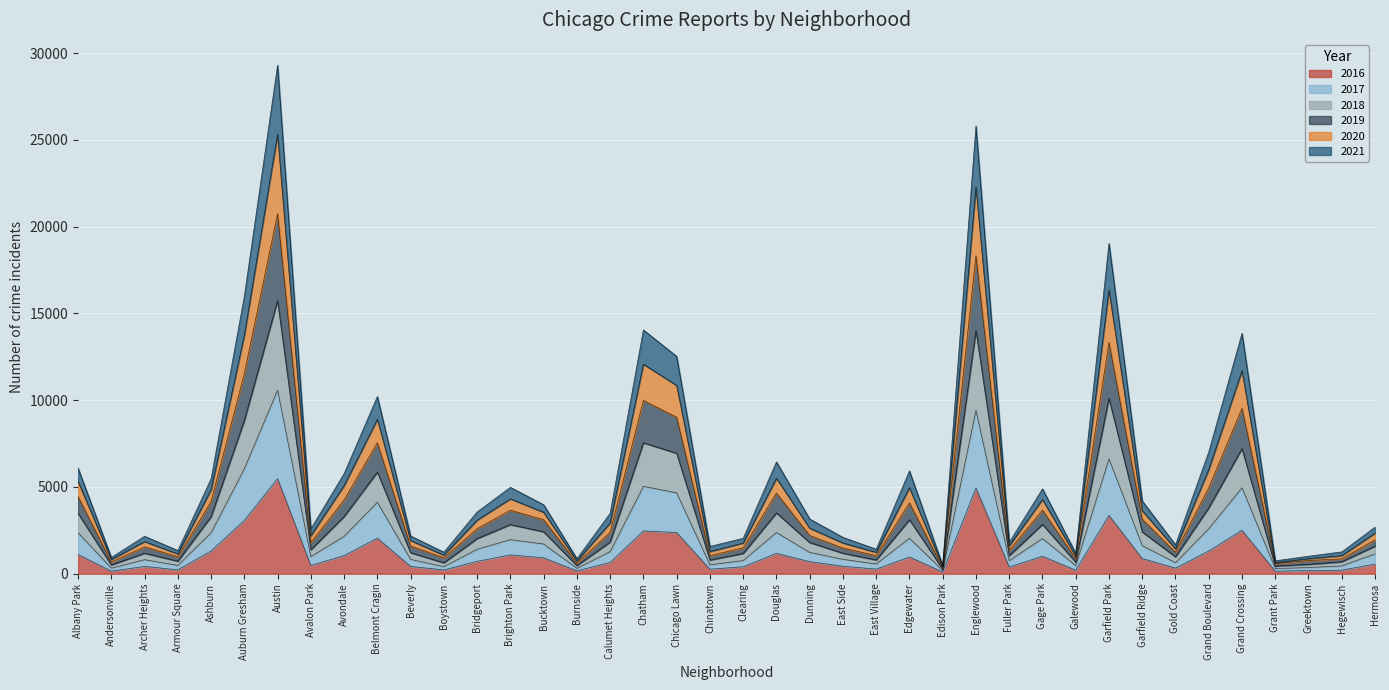

What is the total value across all series at Edgewater?

5926